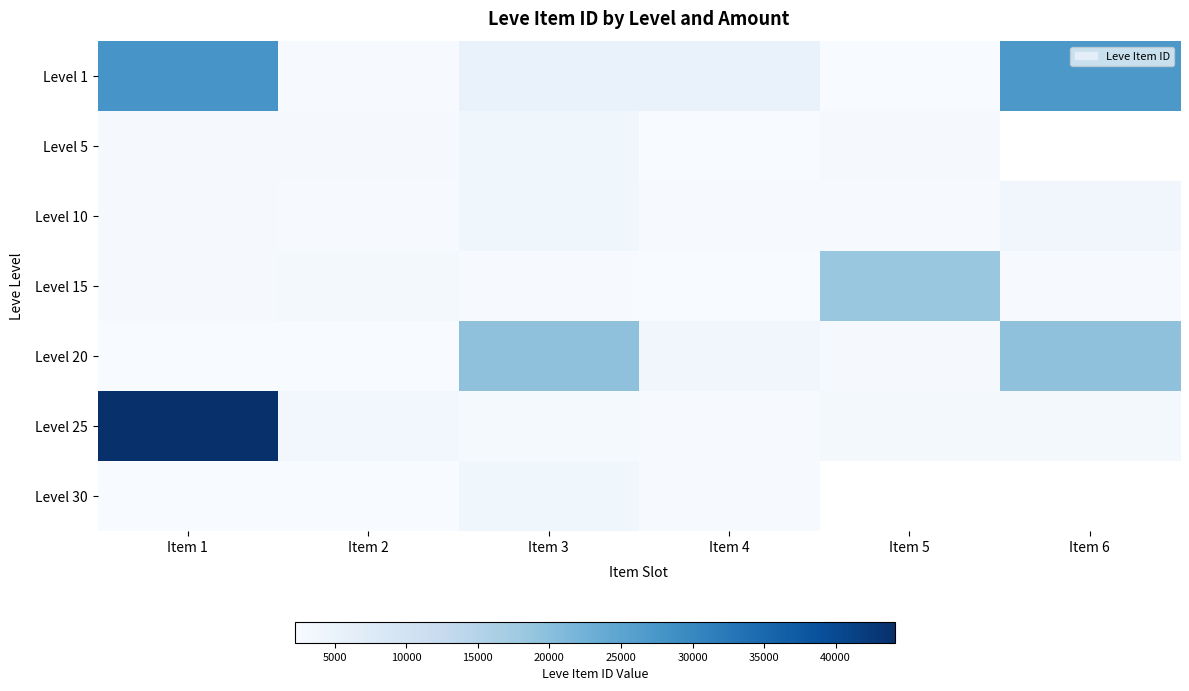

How many data points does each series have?

6